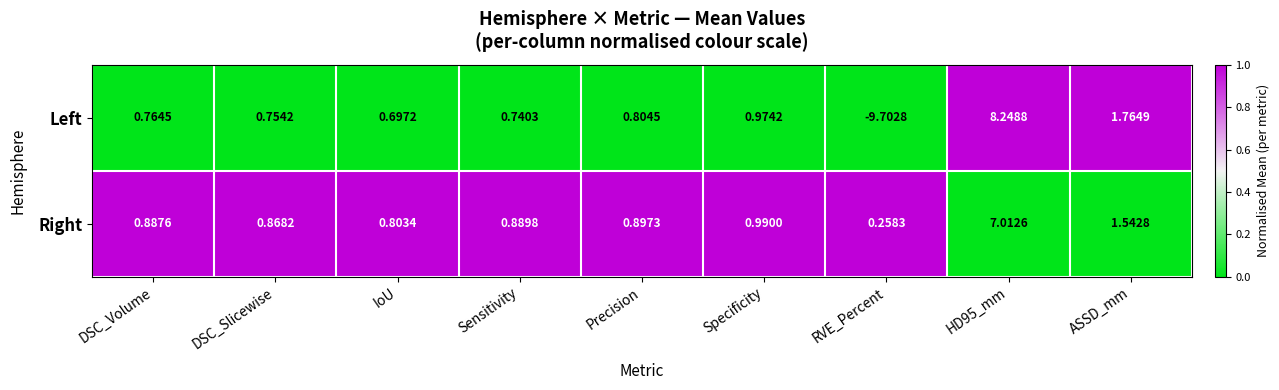

List the series in order of their peak value, highest first.

Left, Right